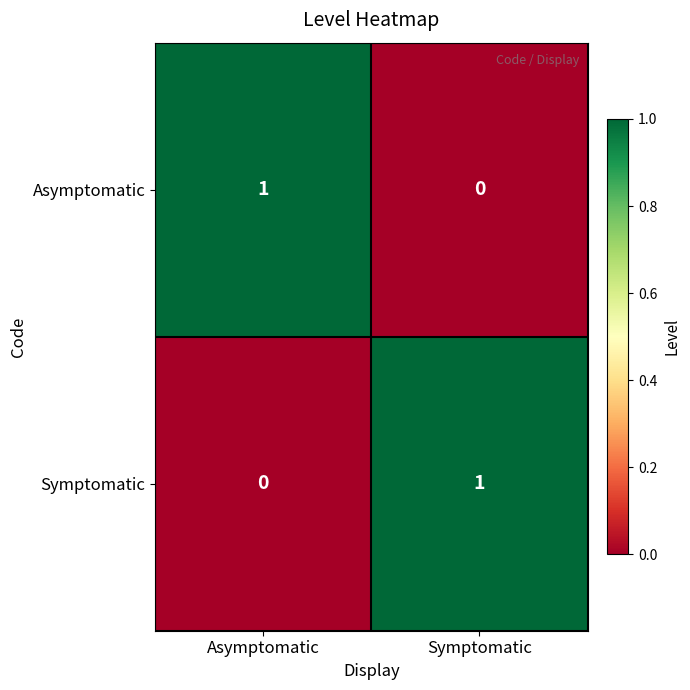

List the labels in order of Symptomatic value, largest first.

Symptomatic, Asymptomatic